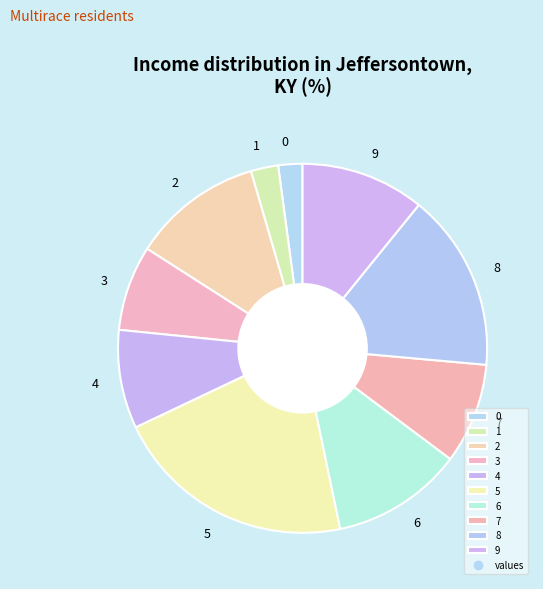

Which has a higher value, 9 or 1?

9